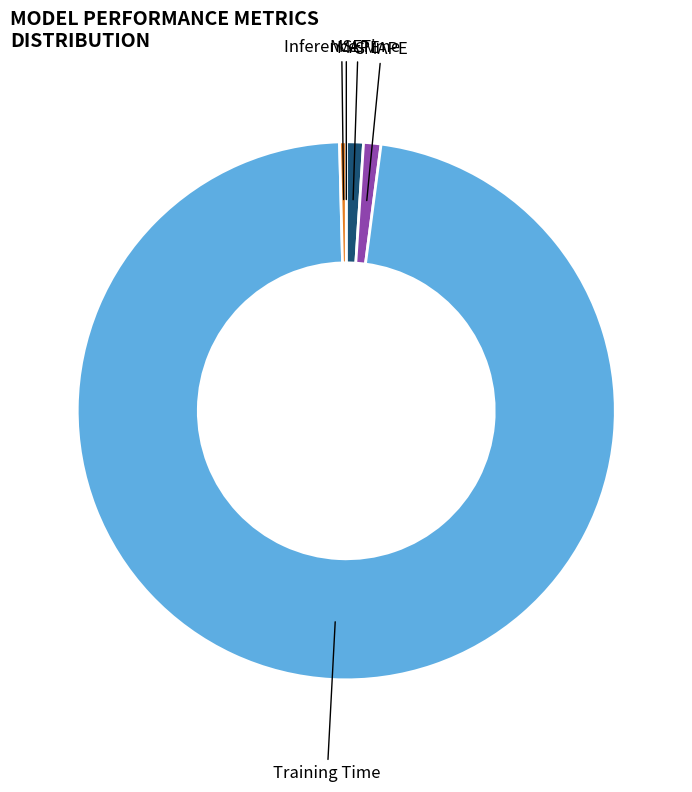

Which category has the biggest portion of the pie?

Training Time